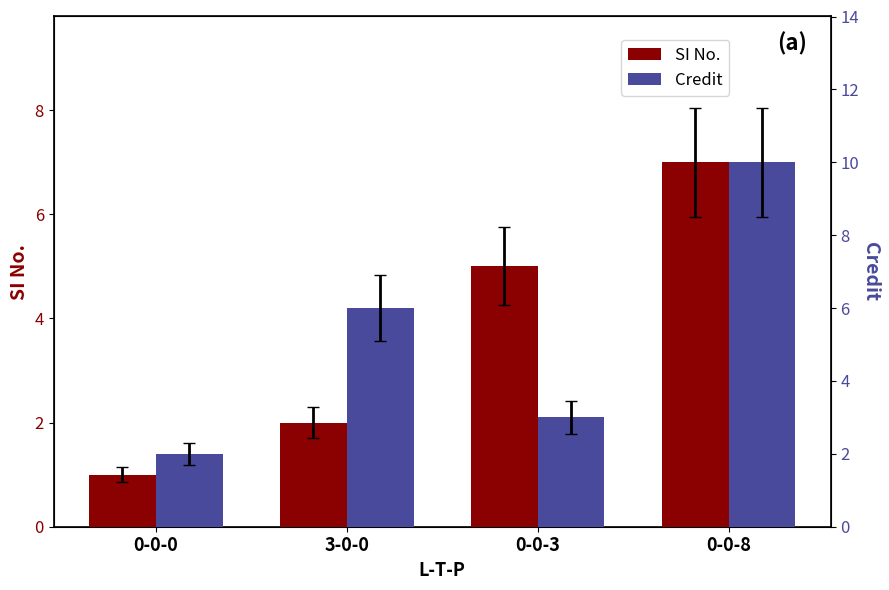

Reading right to left, list all the values displayed in this chart.

SI No.: 7	5	2	1
Credit: 10	3	6	2